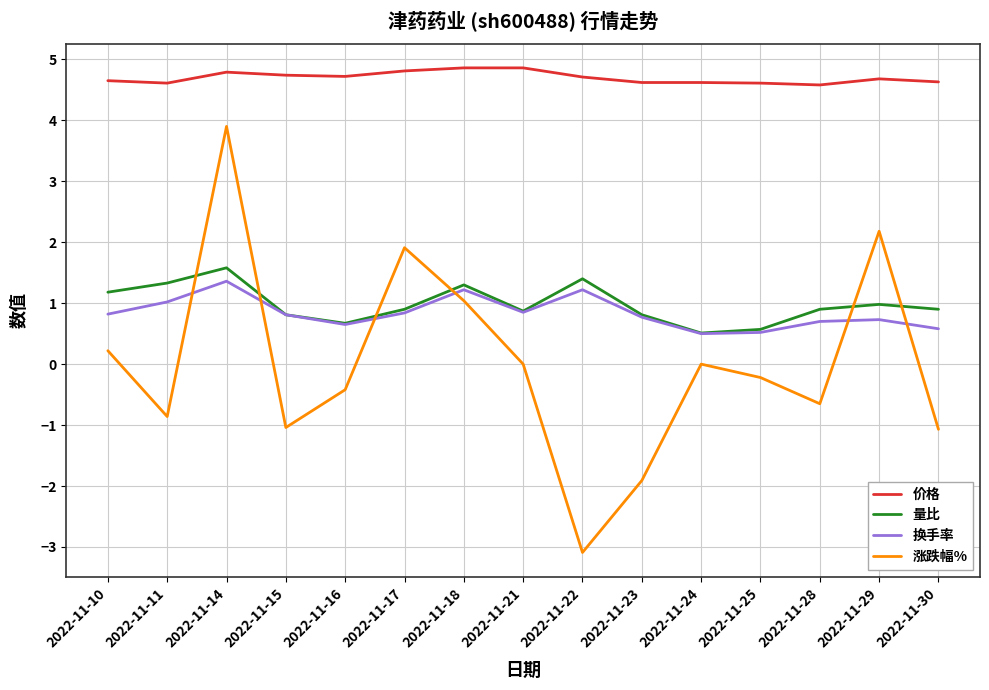

How many intersections are there between 换手率 and 涨跌幅%?

6